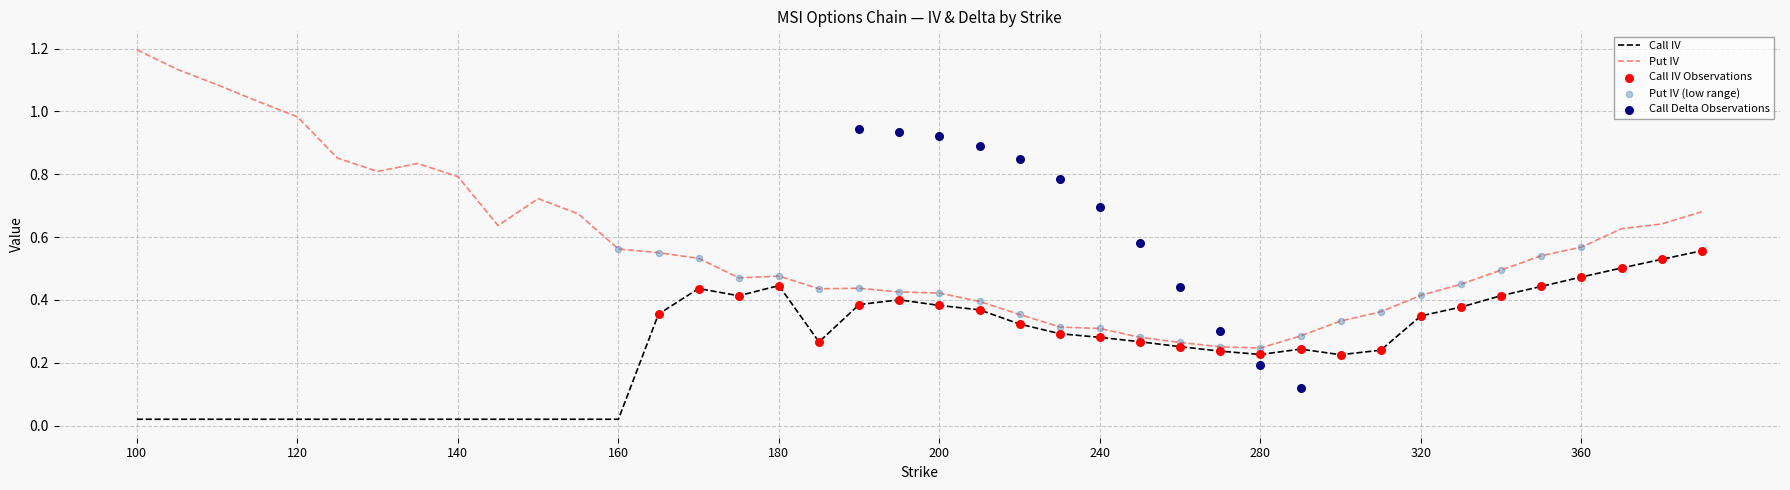

Which series has the largest total across all categories?

Put IV